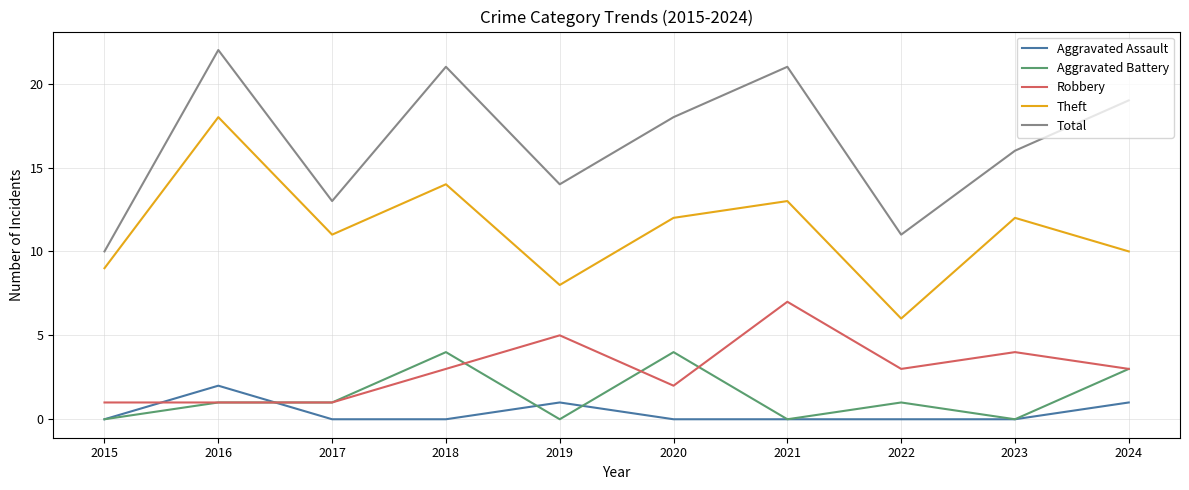

The value of Total at 2023 is 16. True or false?

True